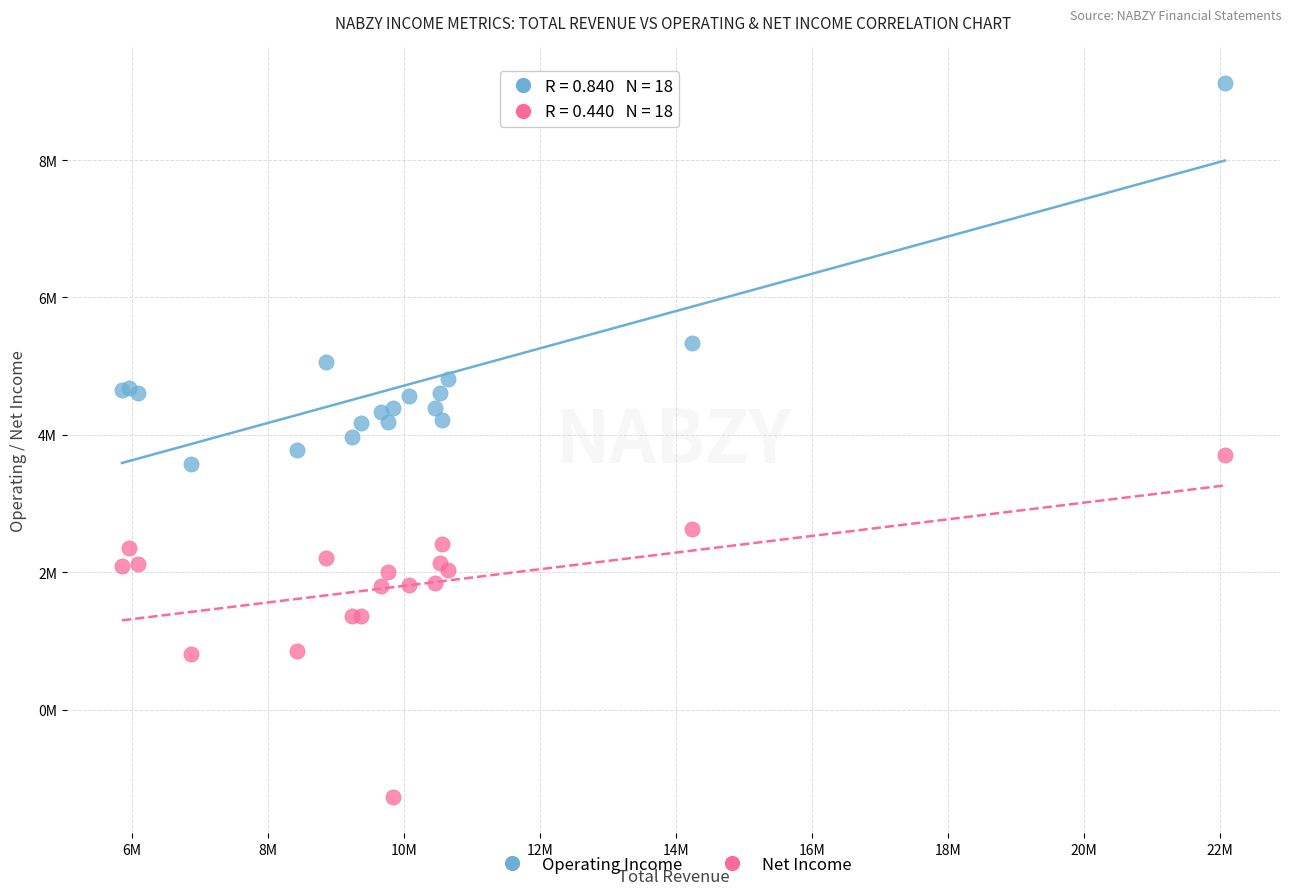

What are all the series names shown in the legend?

Operating Income, Net Income